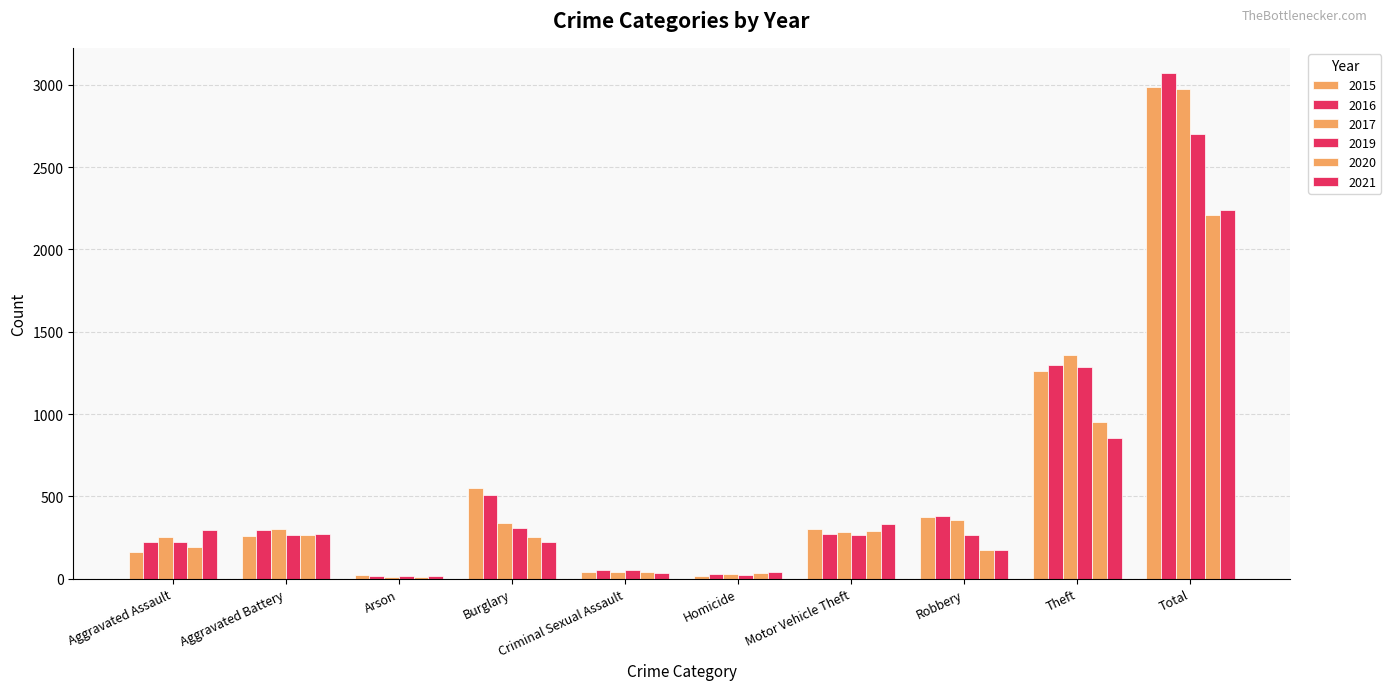

What is the sum of all 2019 values?

5400